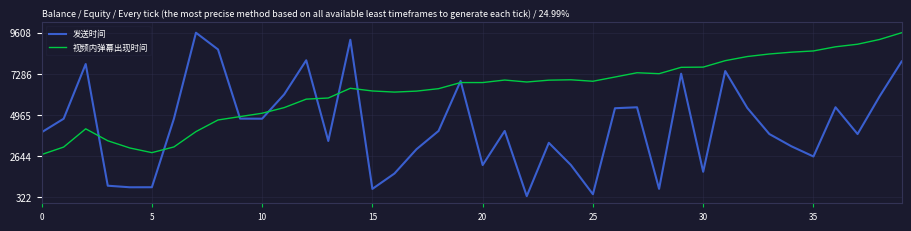

Which series has the largest total across all categories?

视频内弹幕出现时间